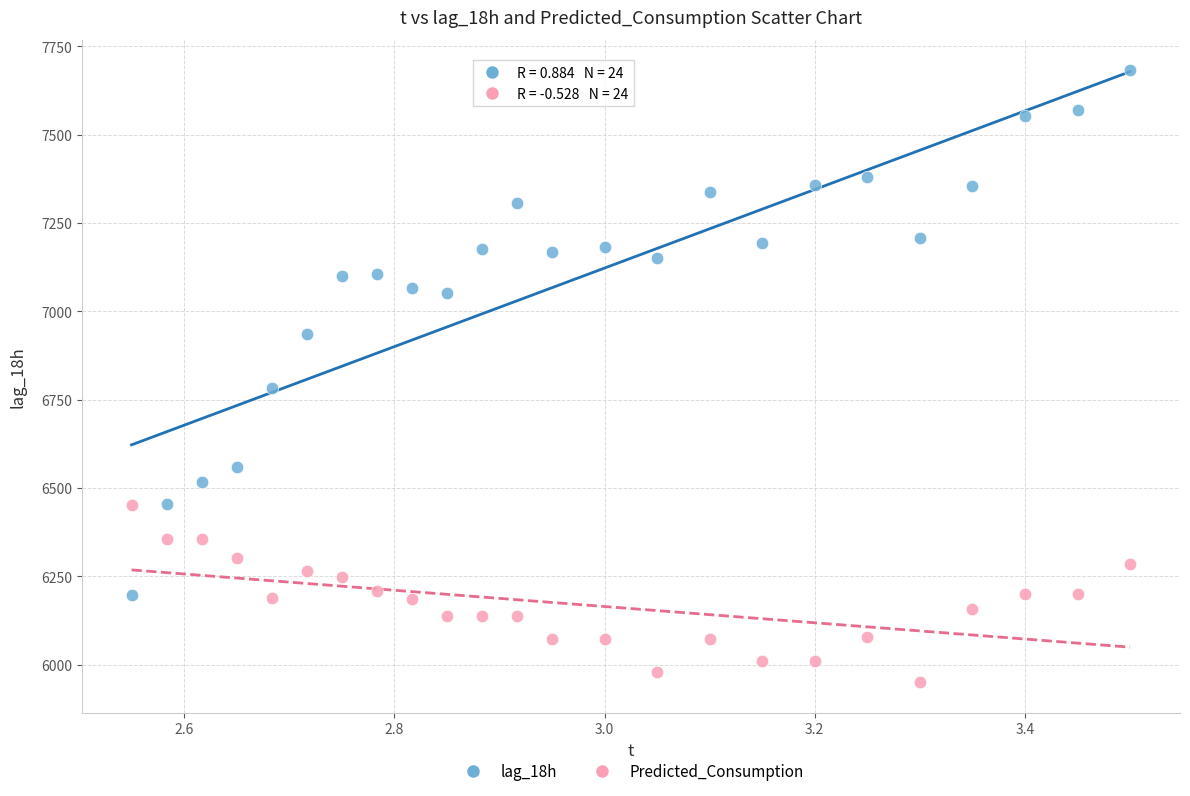

Which series has the widest spread of Y values?

lag_18h